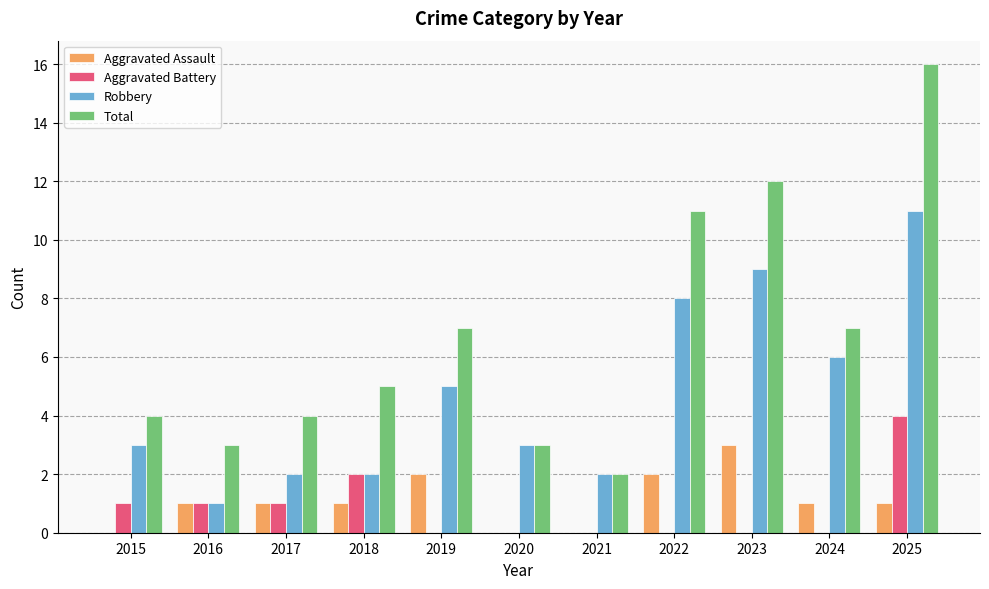

Reading left to right, list all the values displayed in this chart.

Aggravated Assault: 2015=0	2016=1	2017=1	2018=1	2019=2	2020=0	2021=0	2022=2	2023=3	2024=1	2025=1
Aggravated Battery: 2015=1	2016=1	2017=1	2018=2	2019=0	2020=0	2021=0	2022=0	2023=0	2024=0	2025=4
Robbery: 2015=3	2016=1	2017=2	2018=2	2019=5	2020=3	2021=2	2022=8	2023=9	2024=6	2025=11
Total: 2015=4	2016=3	2017=4	2018=5	2019=7	2020=3	2021=2	2022=11	2023=12	2024=7	2025=16